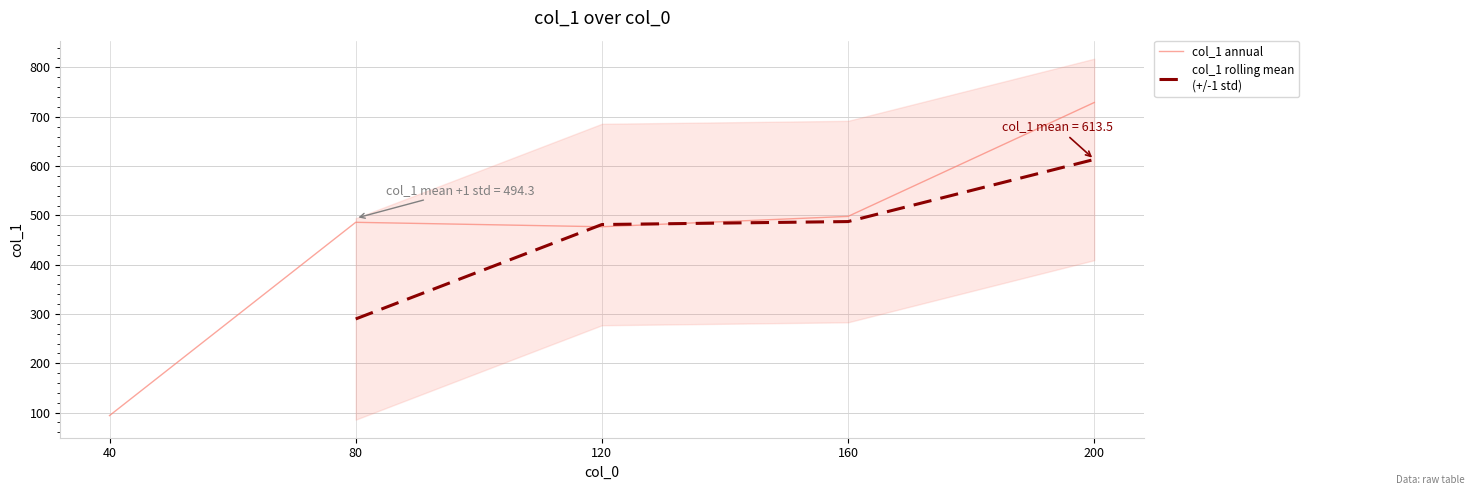

At which label is the value closest to 411?

120